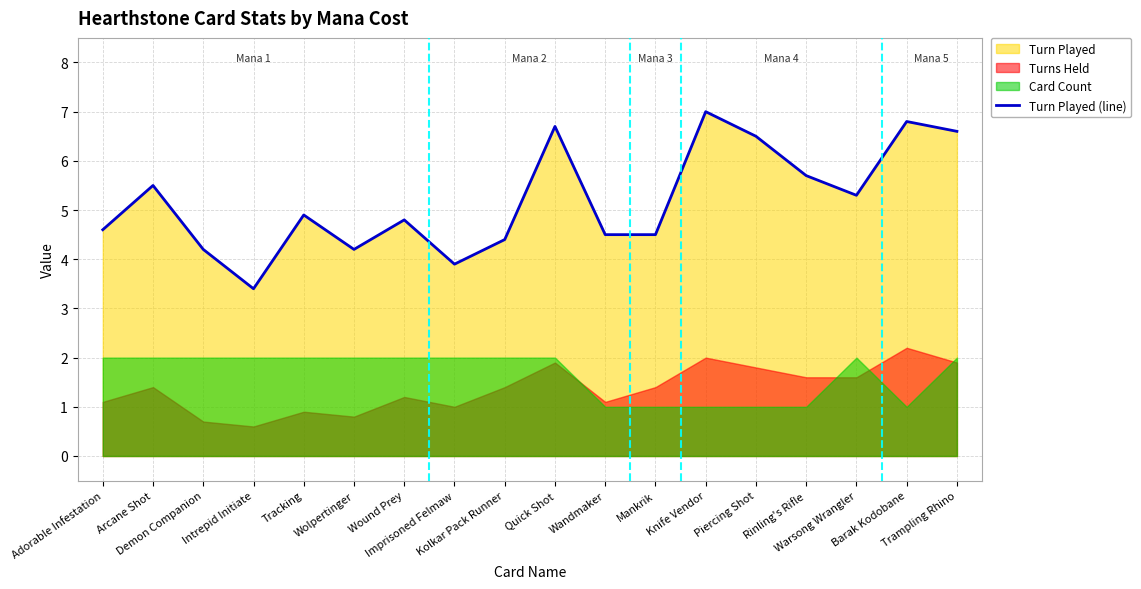

Rank the categories by value from lowest to highest.

Intrepid Initiate, Imprisoned Felmaw, Demon Companion, Wolpertinger, Kolkar Pack Runner, Wandmaker, Mankrik, Adorable Infestation, Wound Prey, Tracking, Warsong Wrangler, Arcane Shot, Rinling's Rifle, Piercing Shot, Trampling Rhino, Quick Shot, Barak Kodobane, Knife Vendor